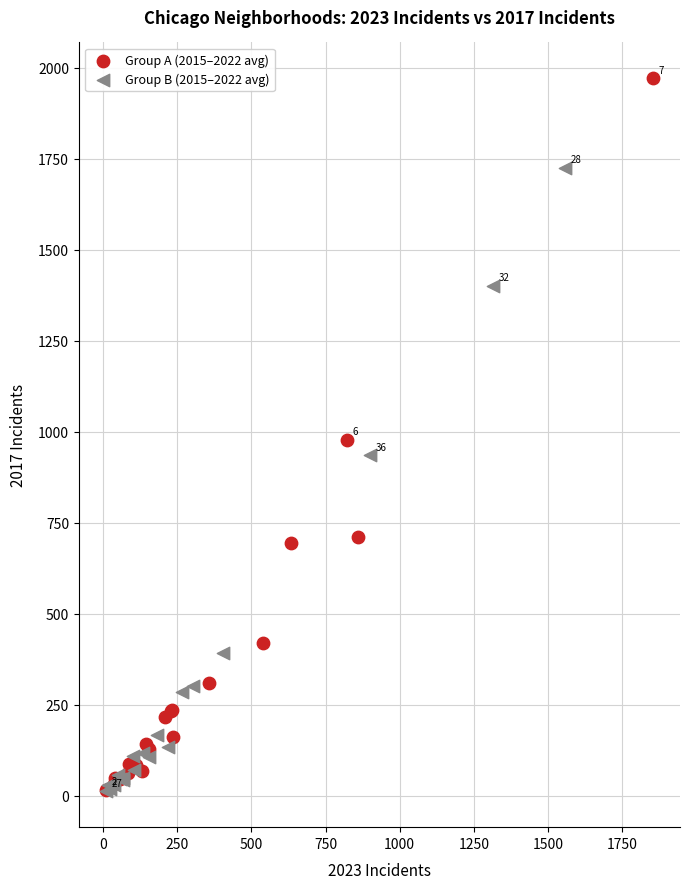

Which series reaches the maximum Y coordinate?

Group A (2015–2022 avg)